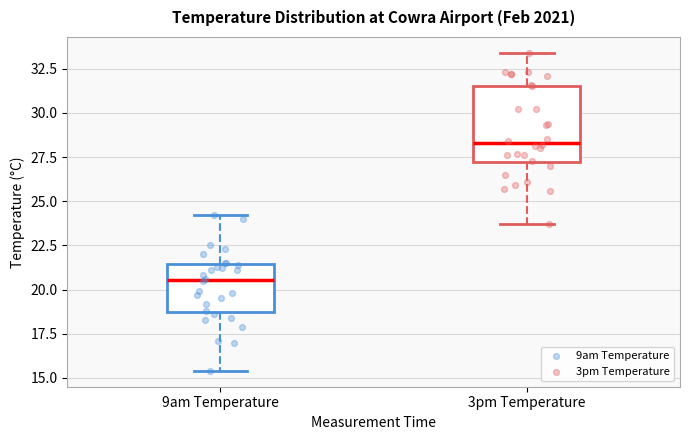

Comparing the boxes themselves (not the whiskers), which one is the tallest?

3pm Temperature